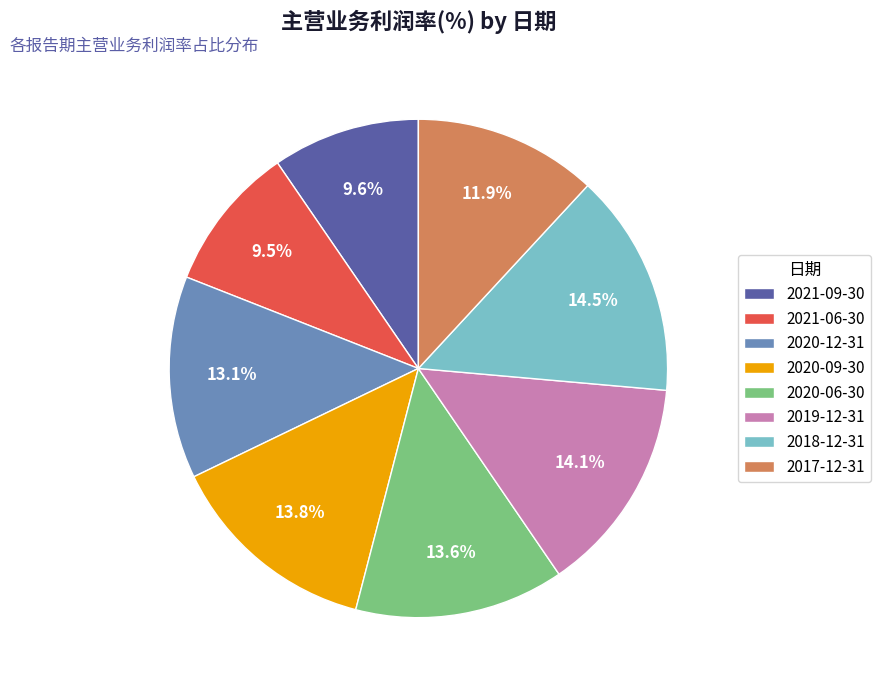

What portion of the pie excludes 2017-12-31?

88.1%